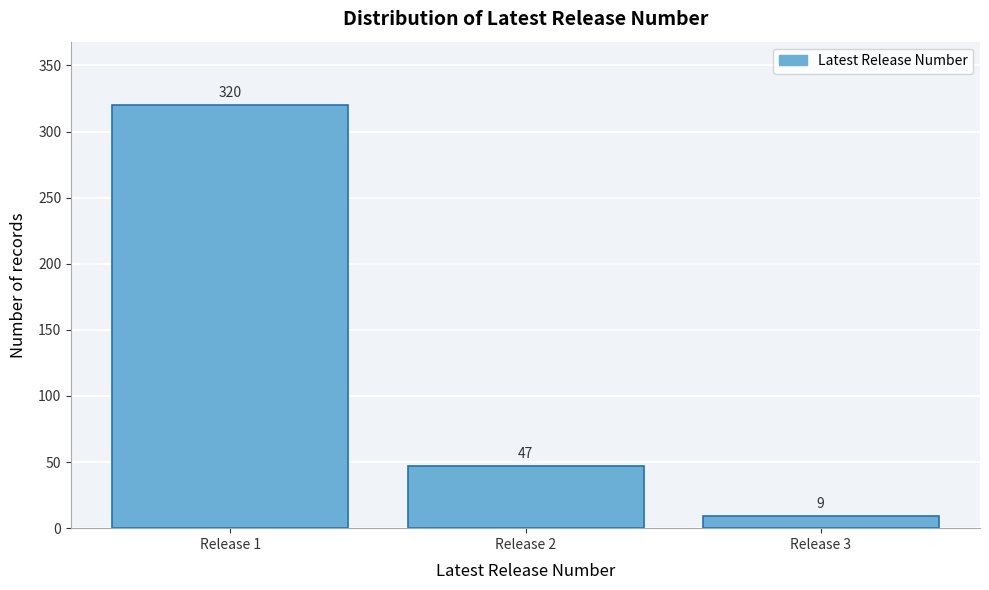

Reading right to left, what are all the values shown in this chart?

9	47	320